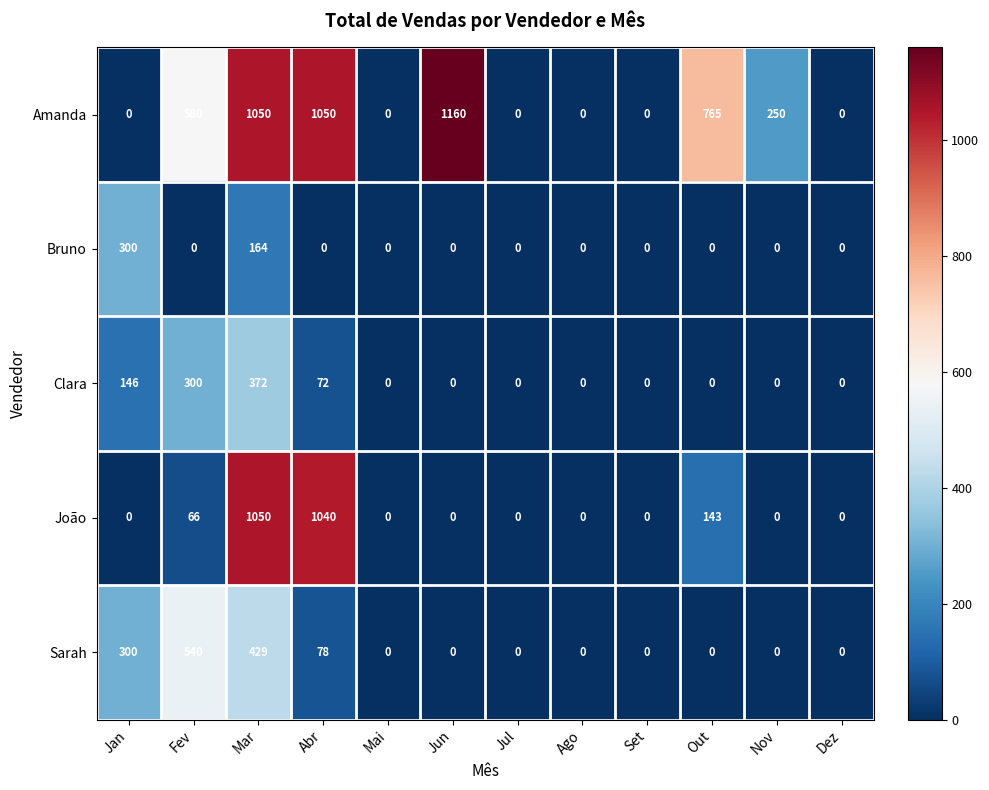

What is the spread (max minus min) of values at Mar?

886